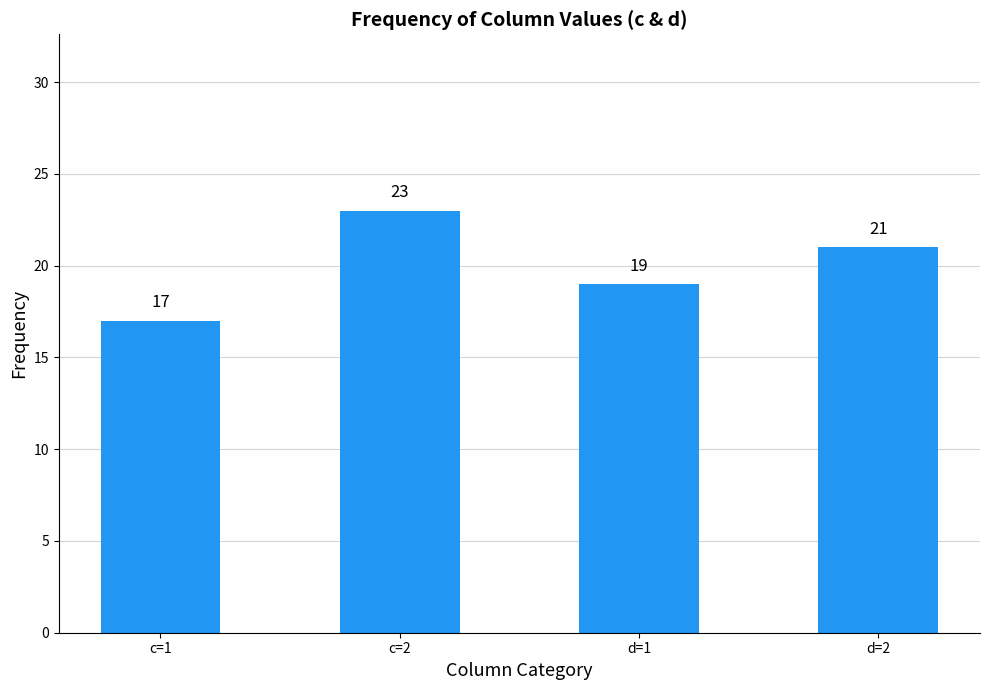

Count the values in the range 19 to 23.

3